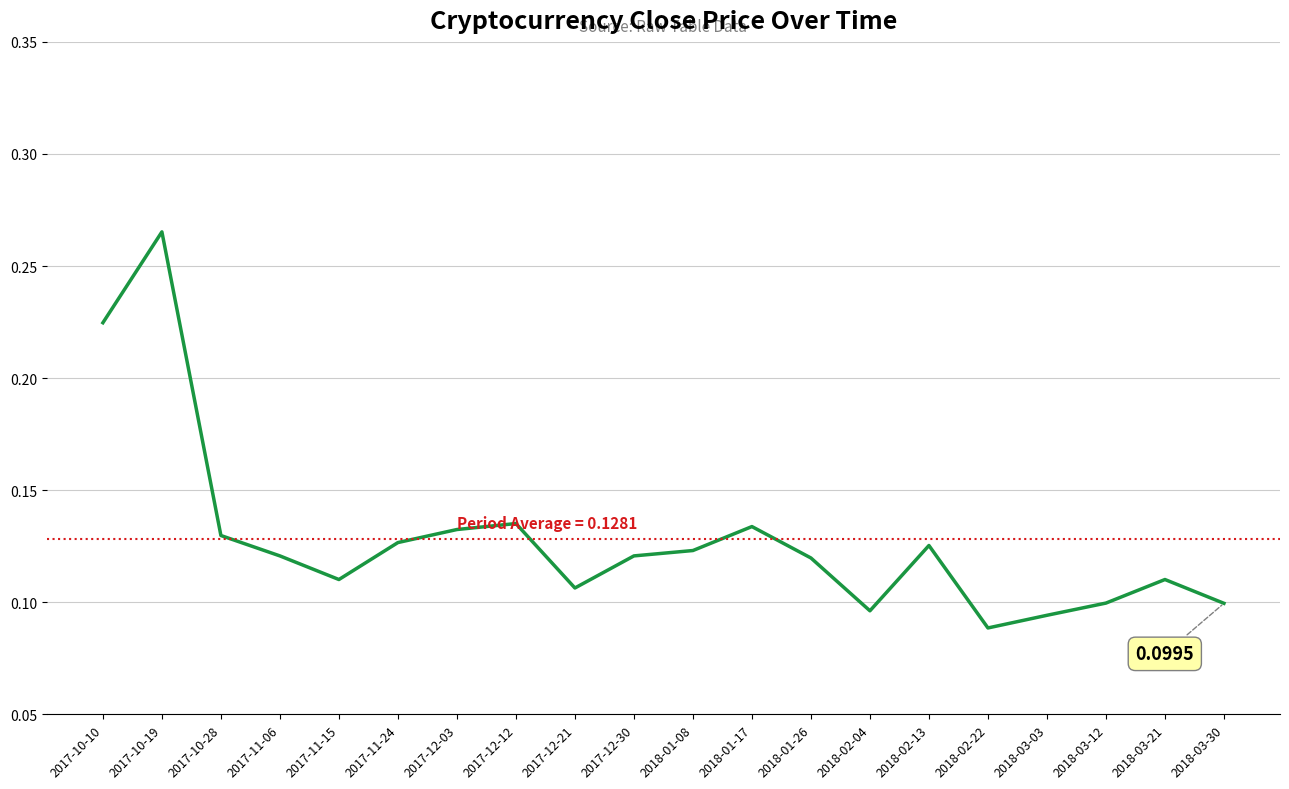

Reading left to right, list all the values displayed in this chart.

0.2	0.3	0.1	0.1	0.1	0.1	0.1	0.1	0.1	0.1	0.1	0.1	0.1	0.1	0.1	0.1	0.1	0.1	0.1	0.1